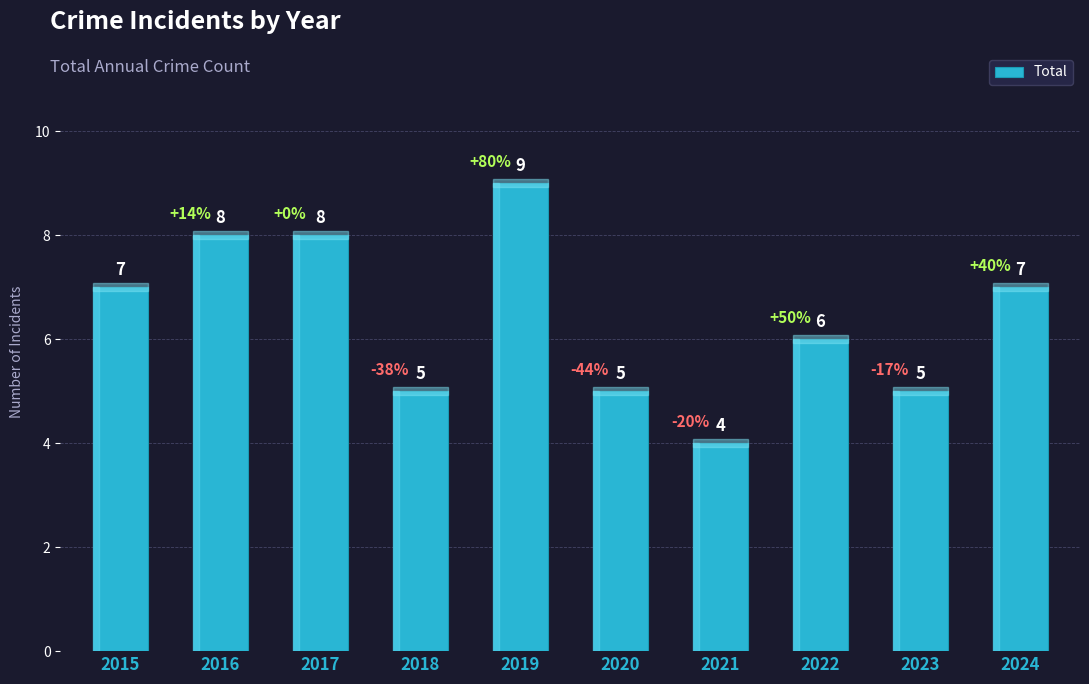

What is the approximate value at 2017?

8